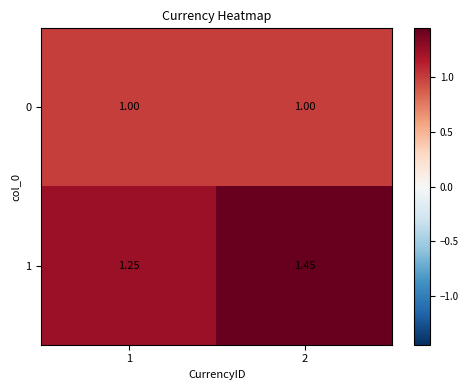

Between 1 and 2, which series saw the biggest shift?

1